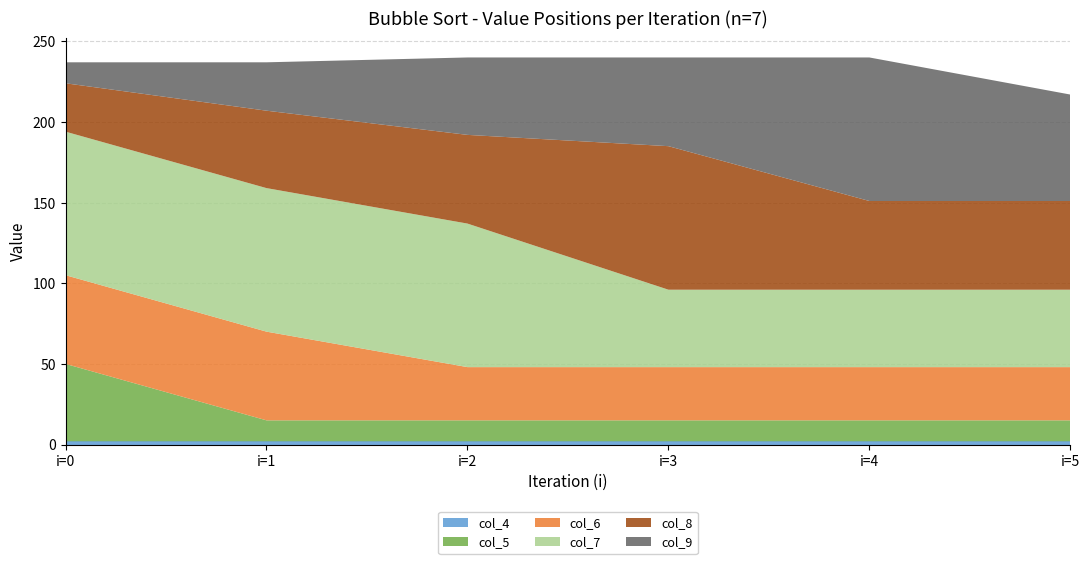

Reading right to left, transcribe all the data shown in this chart.

col_4: 2	2	2	2	2	2
col_5: 13	13	13	13	13	48
col_6: 33	33	33	33	55	55
col_7: 48	48	48	89	89	89
col_8: 55	55	89	55	48	30
col_9: 66	89	55	48	30	13